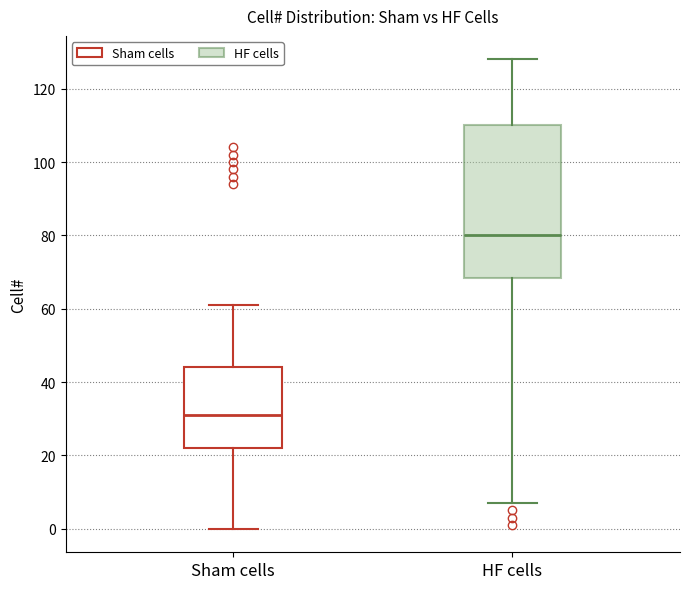

Where does the median line of the box for Sham cells sit on the y-axis? The values are not printed on the chart, so give them approximately, as read against the axis.

32